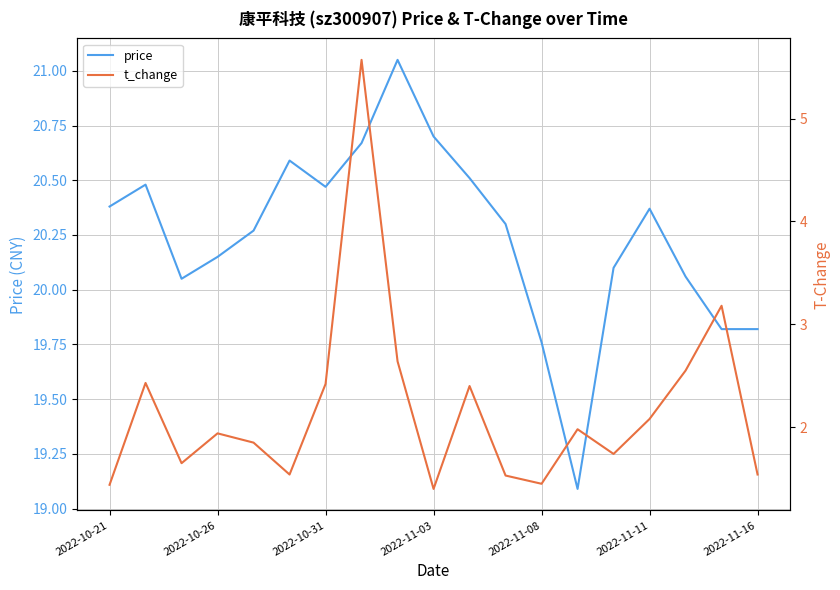

What is the lowest value of the price series?

19.1